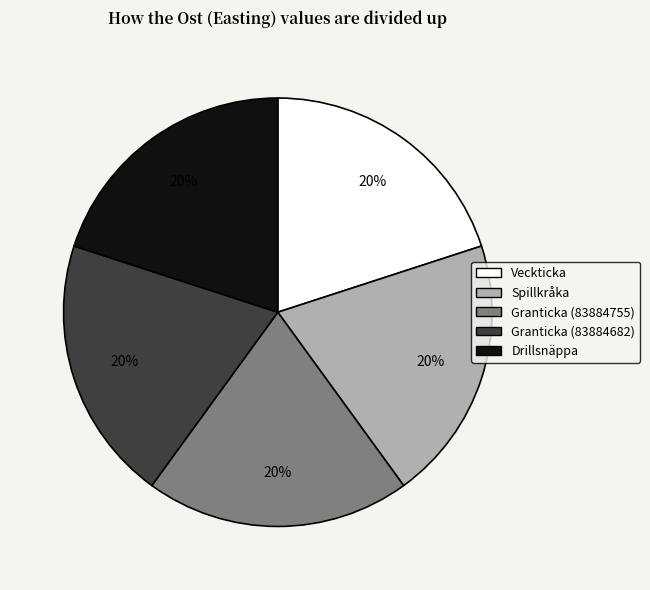

Does any single category account for the majority?

No